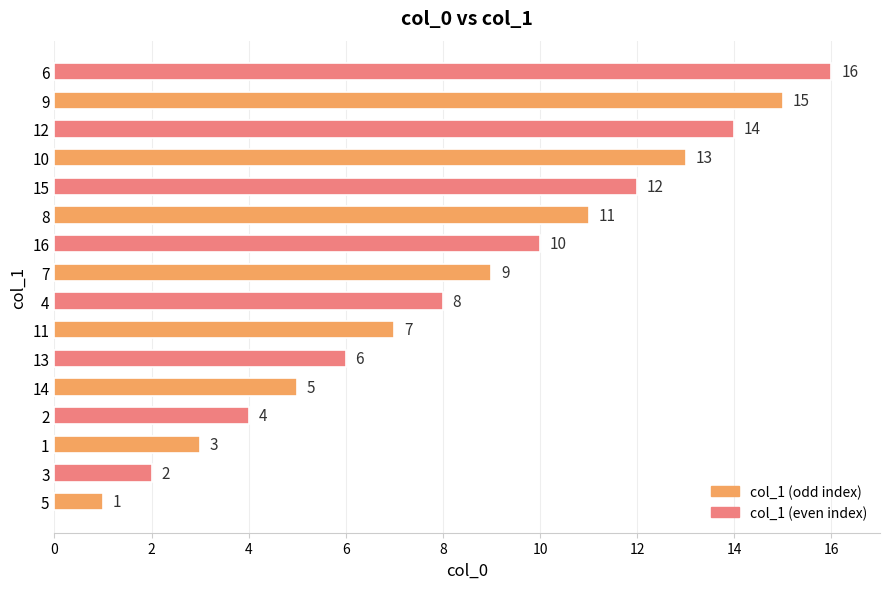

Approximately how many times larger is the value at 11 compared to 14?

1.4